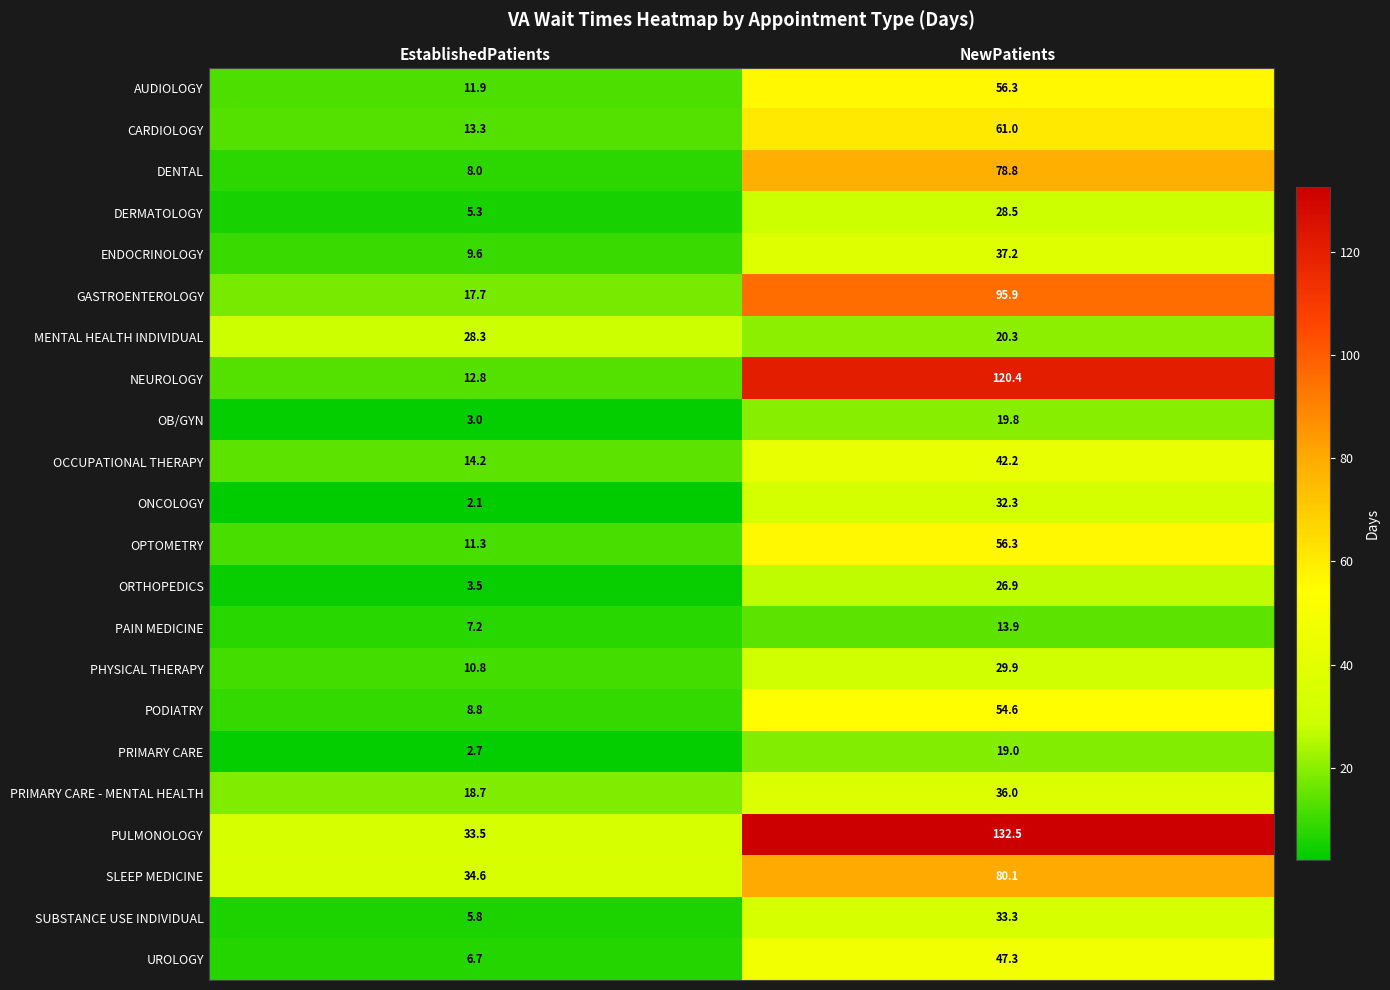

What is the lowest value of the DENTAL series?

8.0